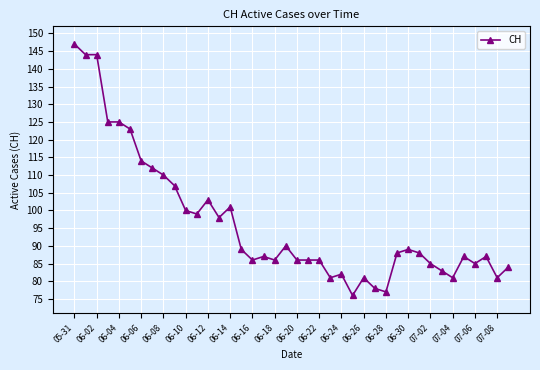

What is the minimum value shown in the chart?

76